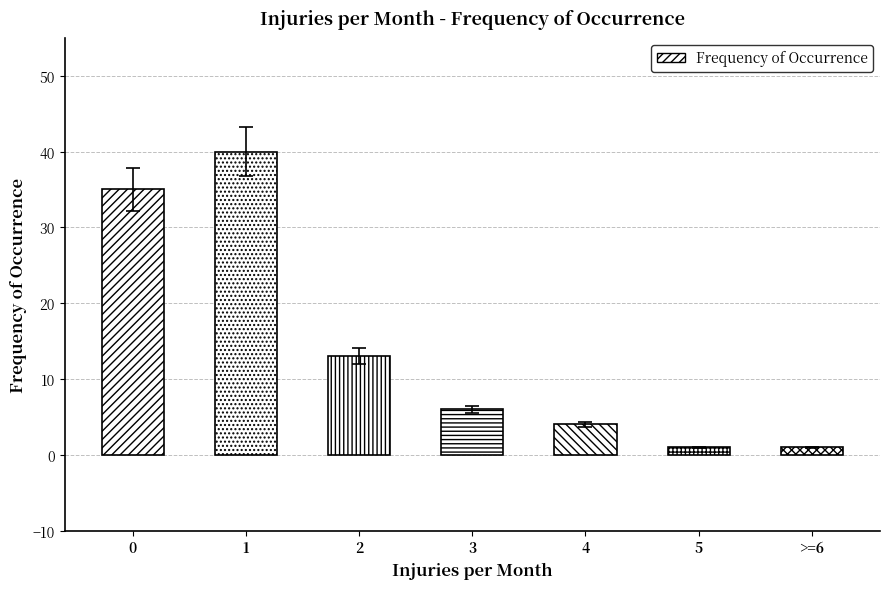

Does the chart contain any negative values?

No